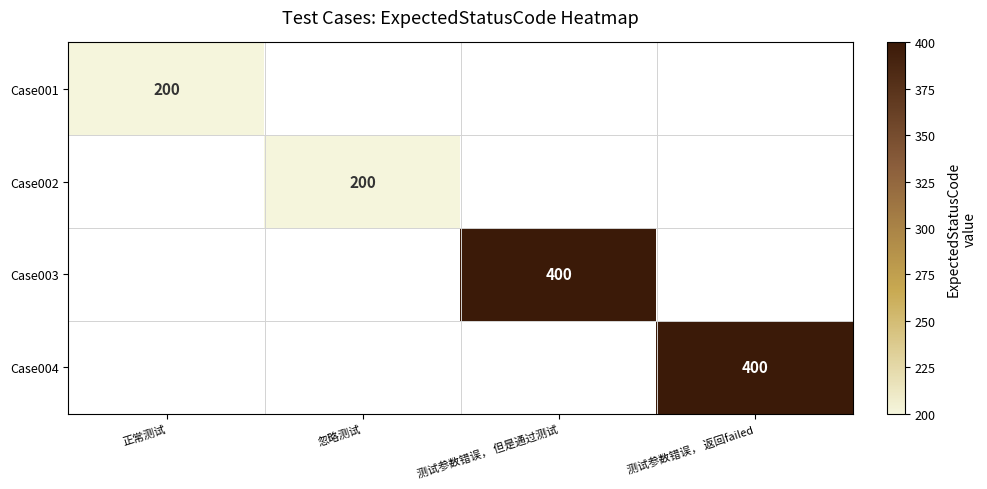

How many series are shown in this chart?

4